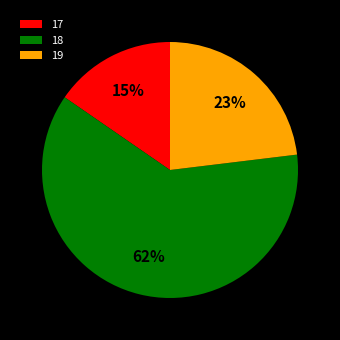

Count the number of slices in the pie.

3